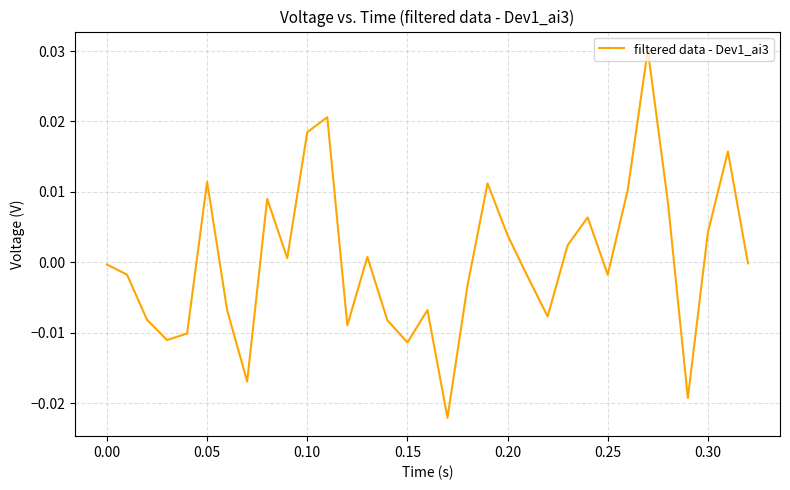

How many lines are shown in the chart?

1